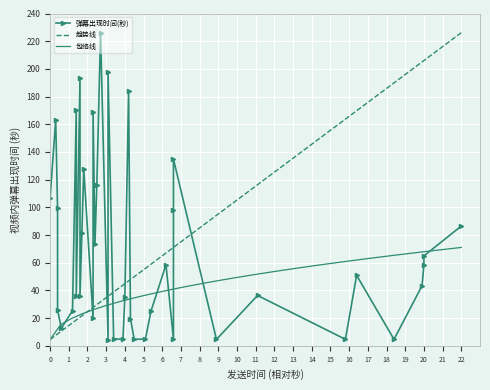

Is it true that 包络线 equals 44.1 at 31?

False